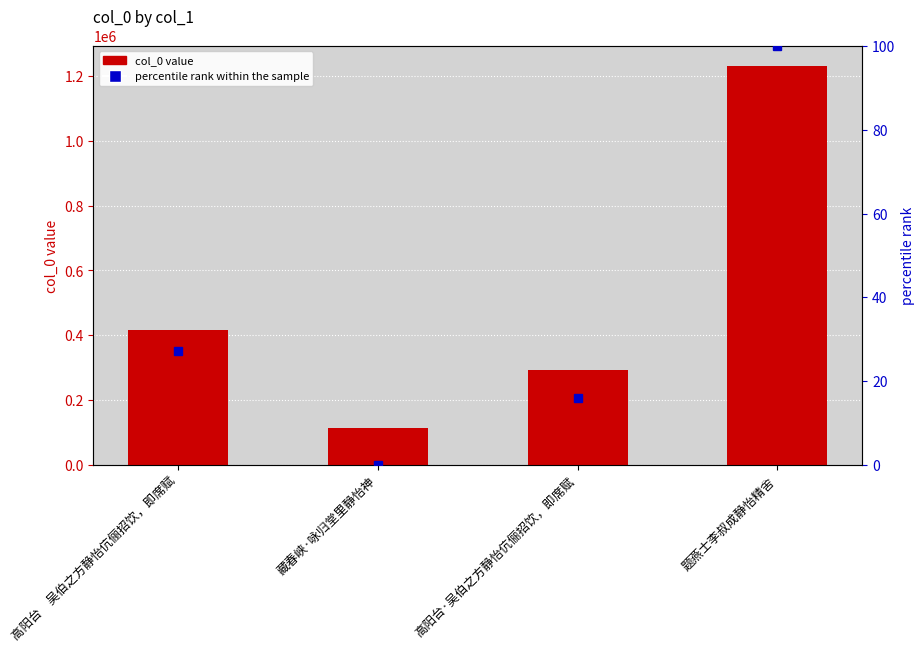

Is it true that col_0 equals 64943.8 at 藏春峡·咏归堂里静怡神?

False